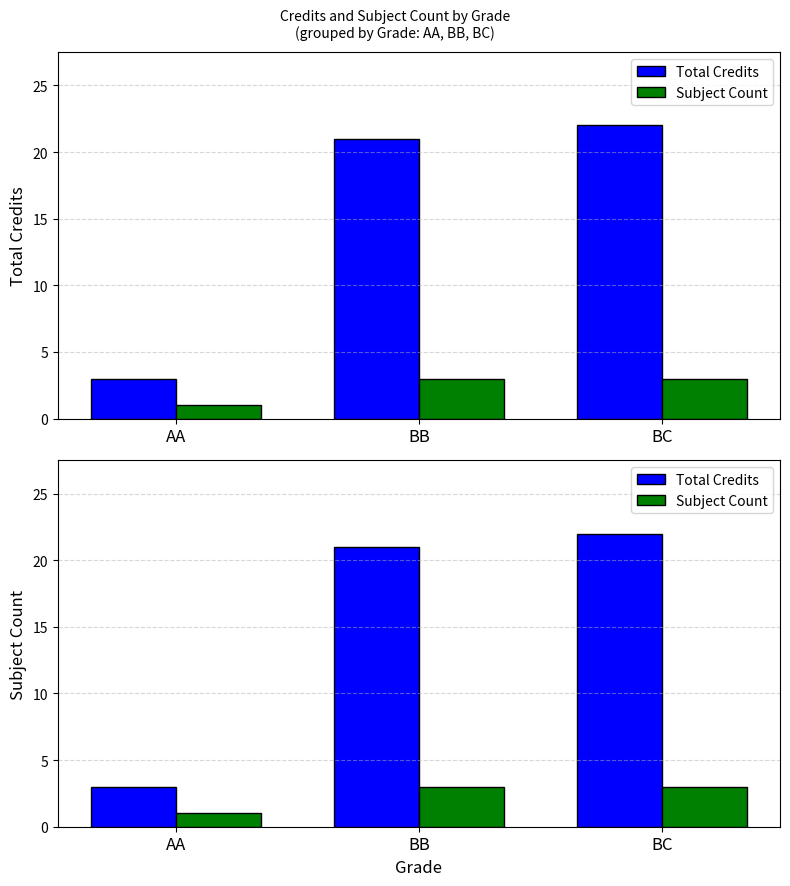

What is the spread (max minus min) of values at BB?

18